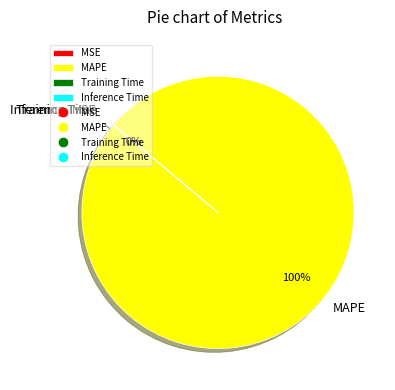

Is there any slice that represents more than half of the pie?

Yes